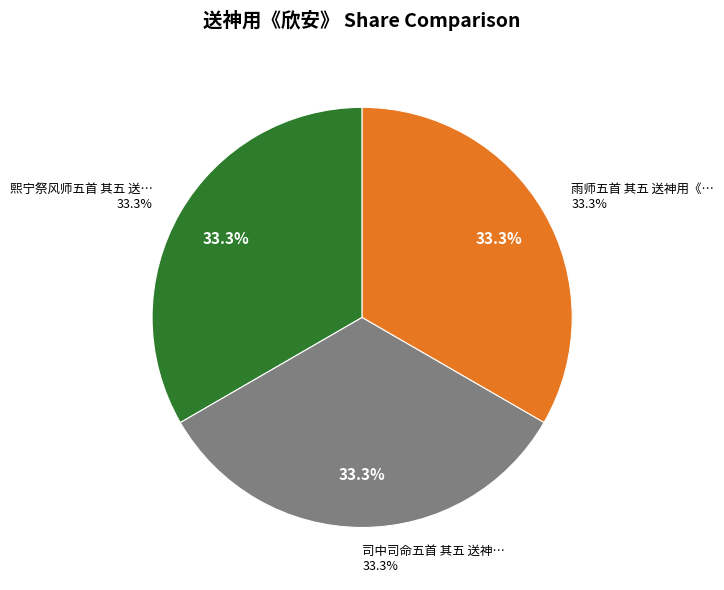

Between 司中司命五首 其五 送神用《欣安》。 and 雨师五首 其五 送神用《欣安》。, which is larger?

雨师五首 其五 送神用《欣安》。